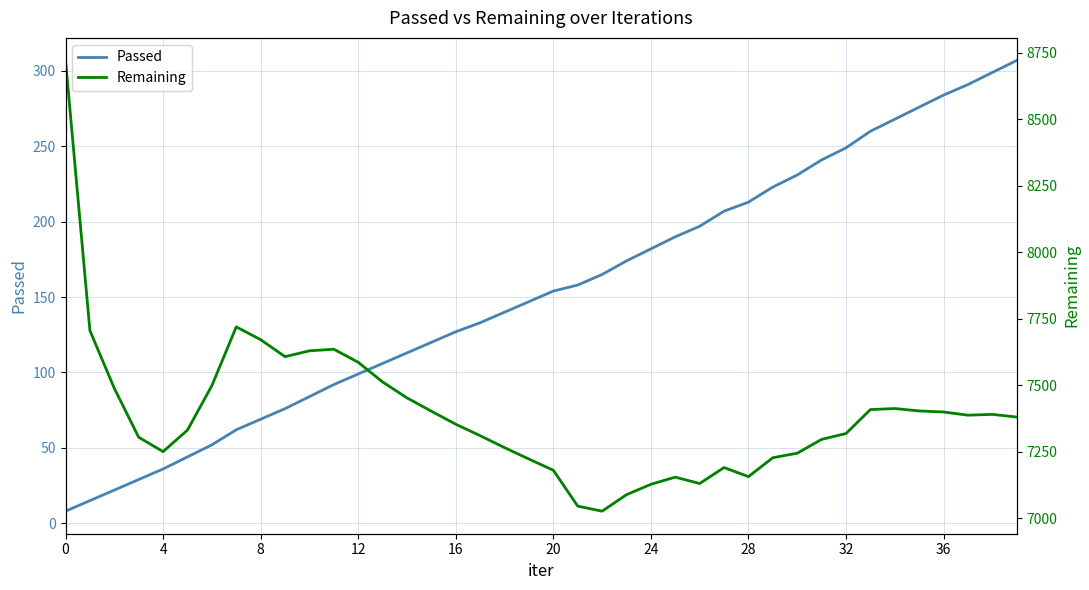

What are all the series names shown in the legend?

Passed, Remaining